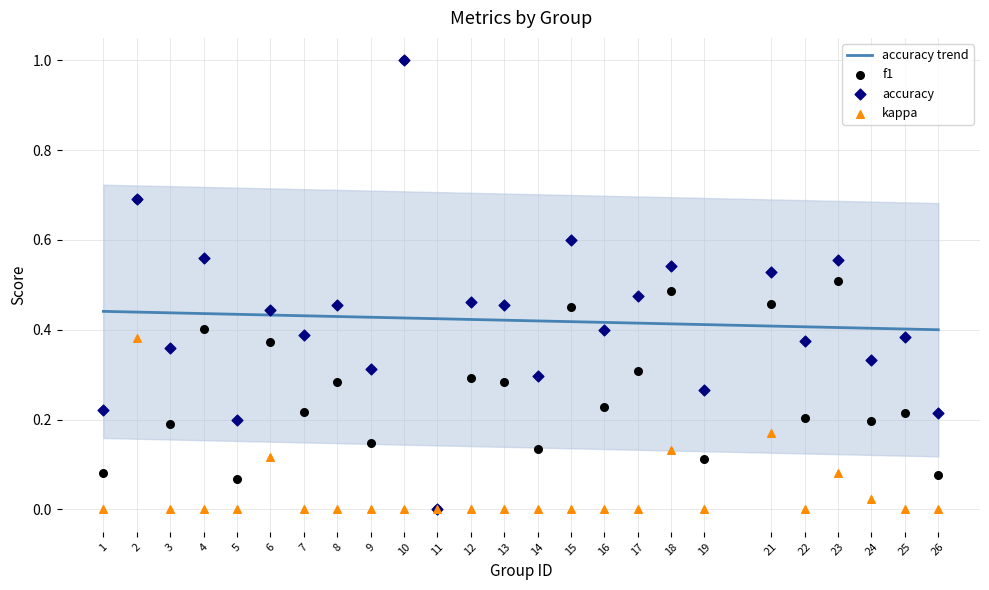

At which category is the sum across all series the highest?

10